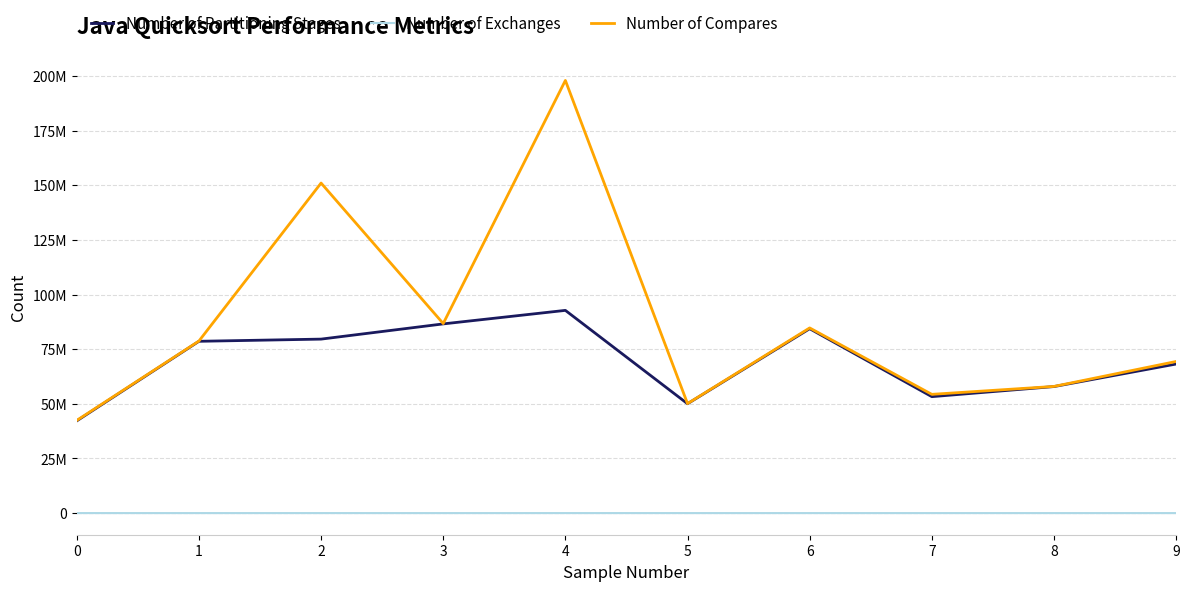

Where is Number of Exchanges nearest to the value 3873?

9